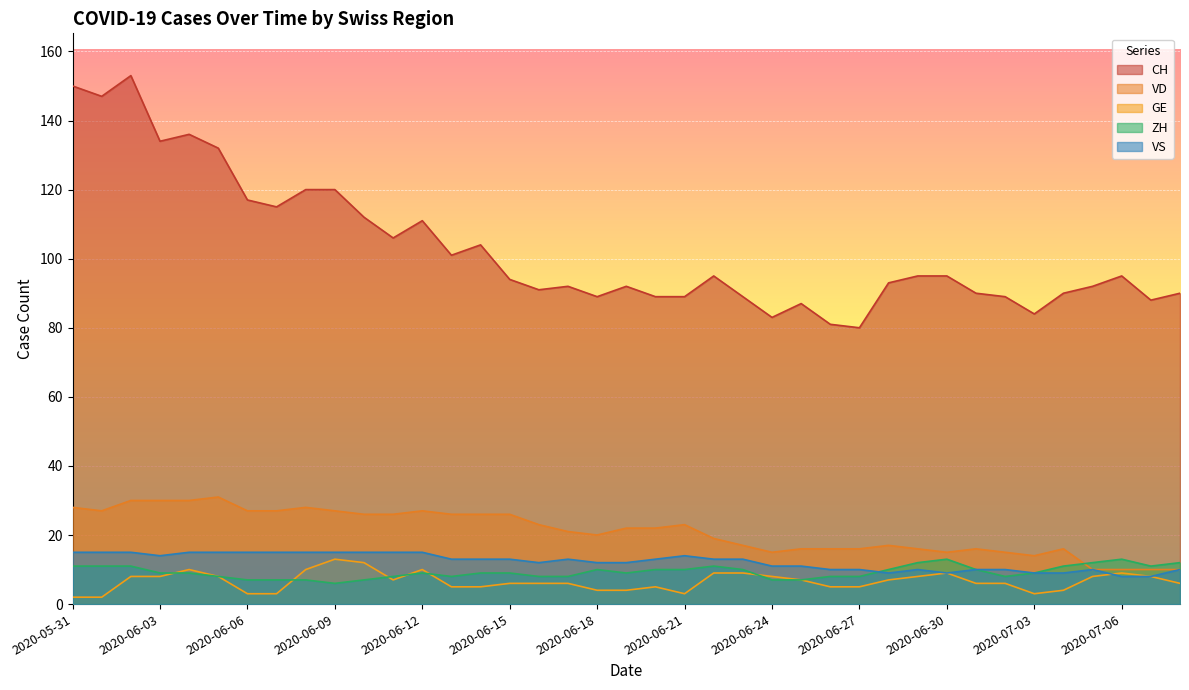

What is the label of the 31st point from the right?

2020-06-08